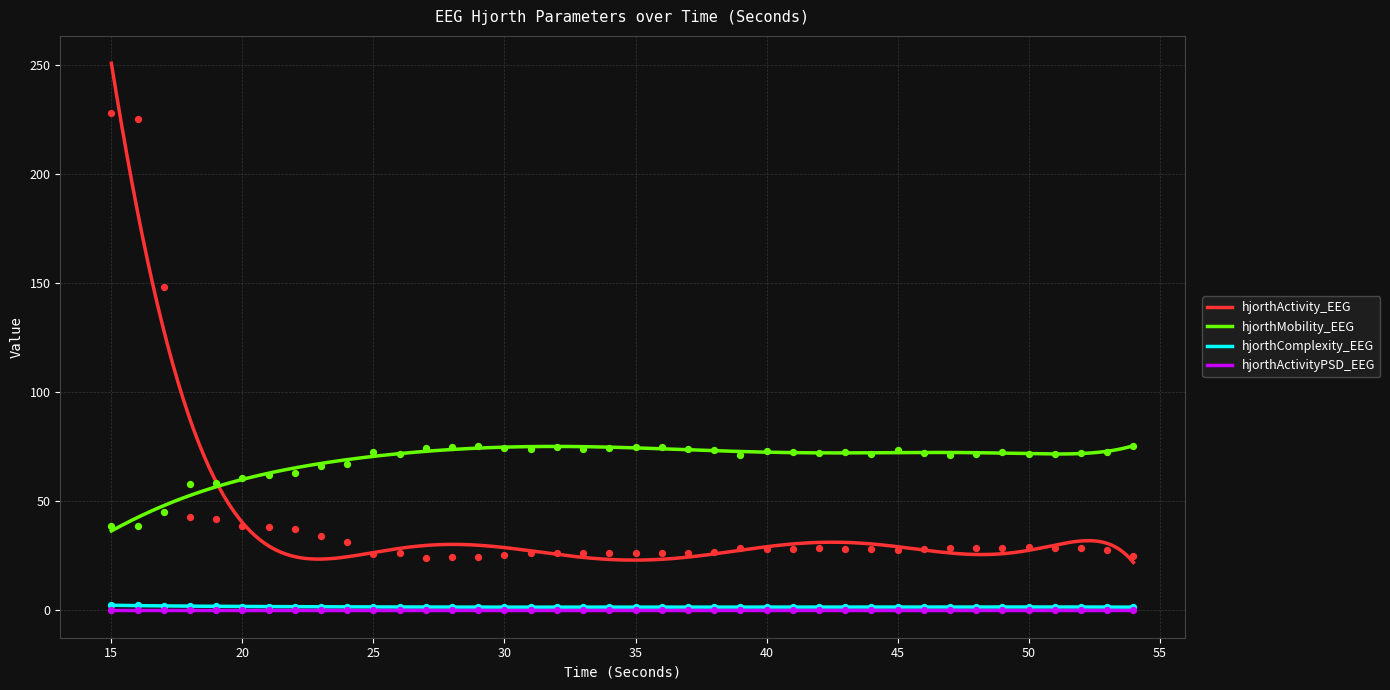

Which series contains the highest Y value?

hjorthActivity_EEG